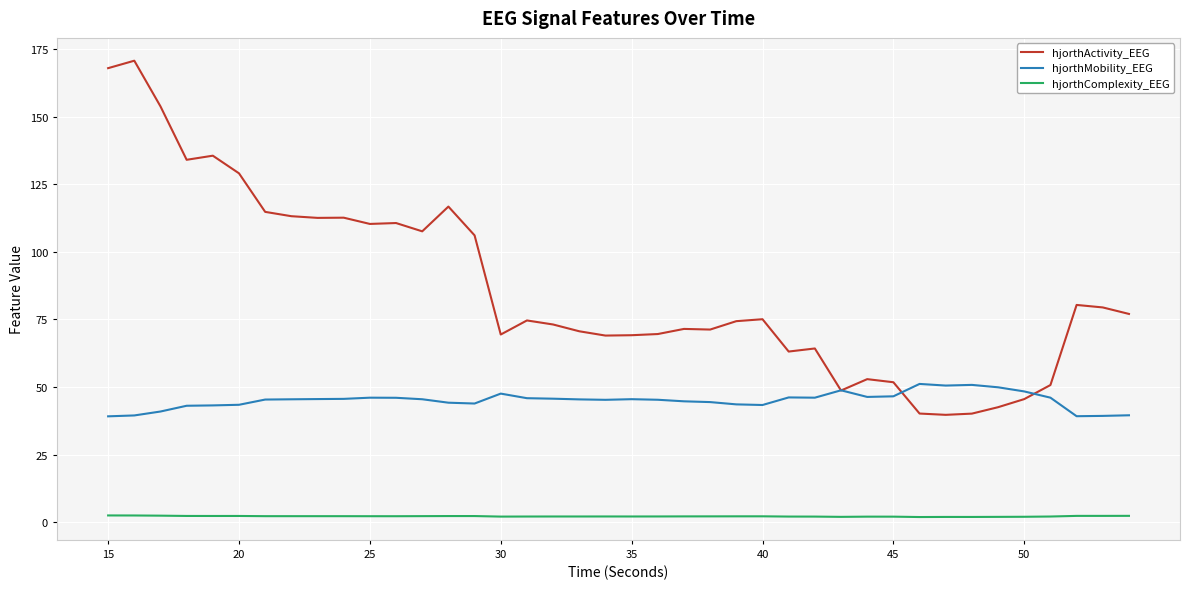

In hjorthComplexity_EEG, how many points are higher than both neighbors (excluding endpoints)?

6